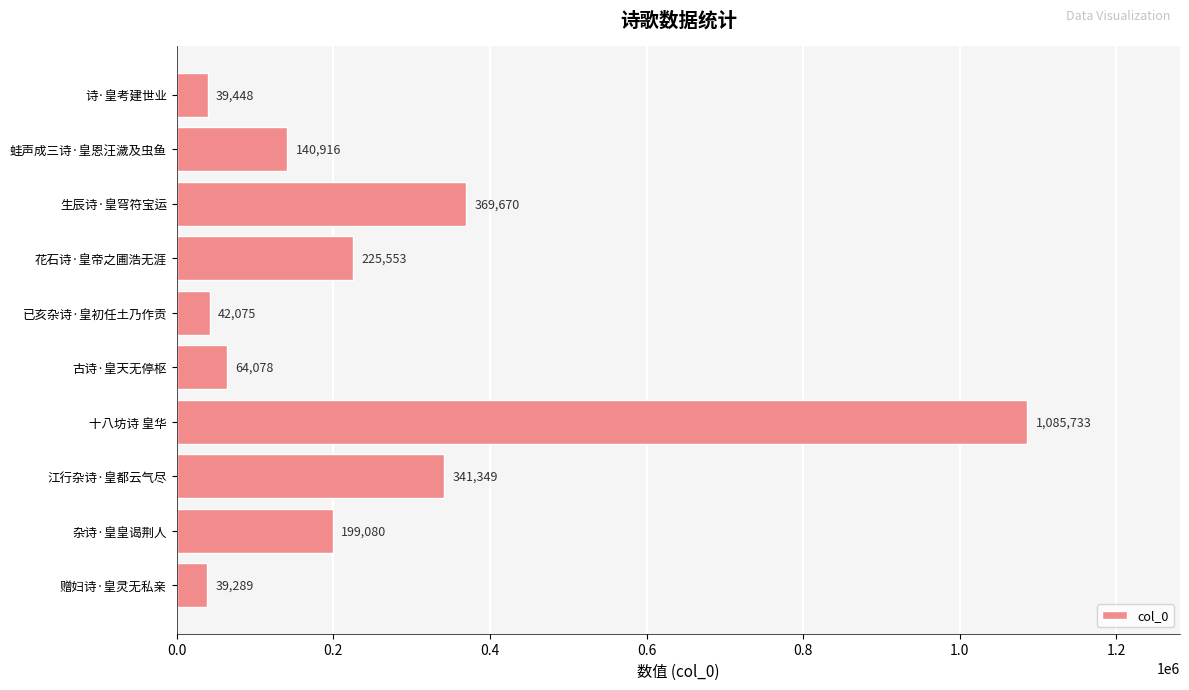

The value at 江行杂诗·皇都云气尽 is 223221. True or false?

False